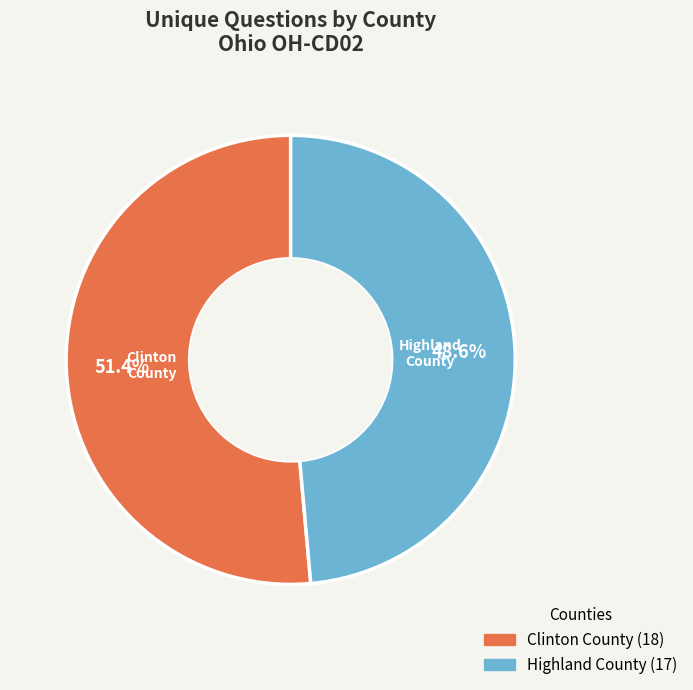

Is there a majority slice in this chart?

Yes